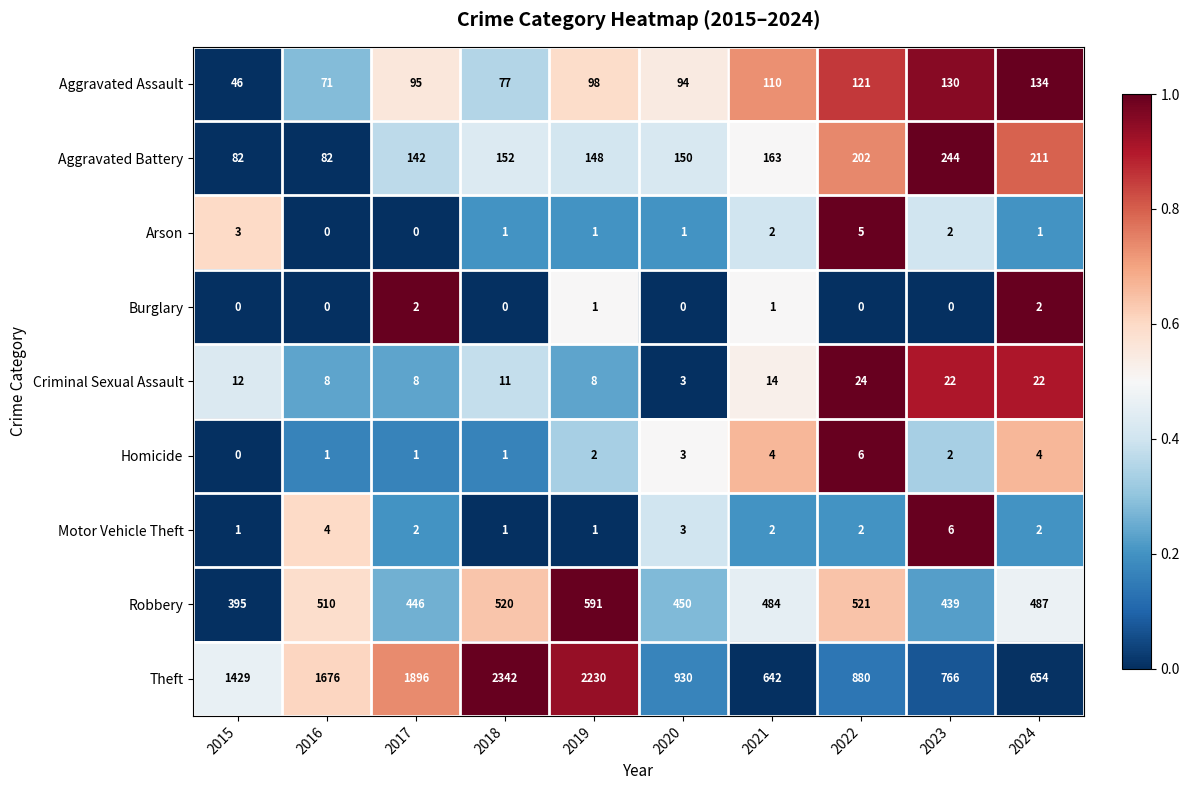

What is the average value of the Robbery series?

484